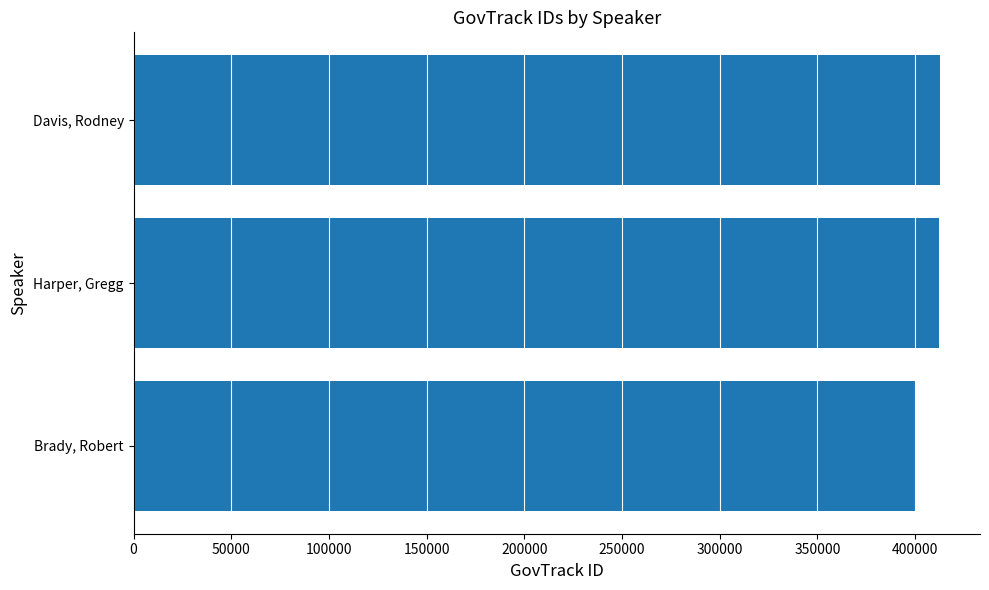

What is the average value?

408288